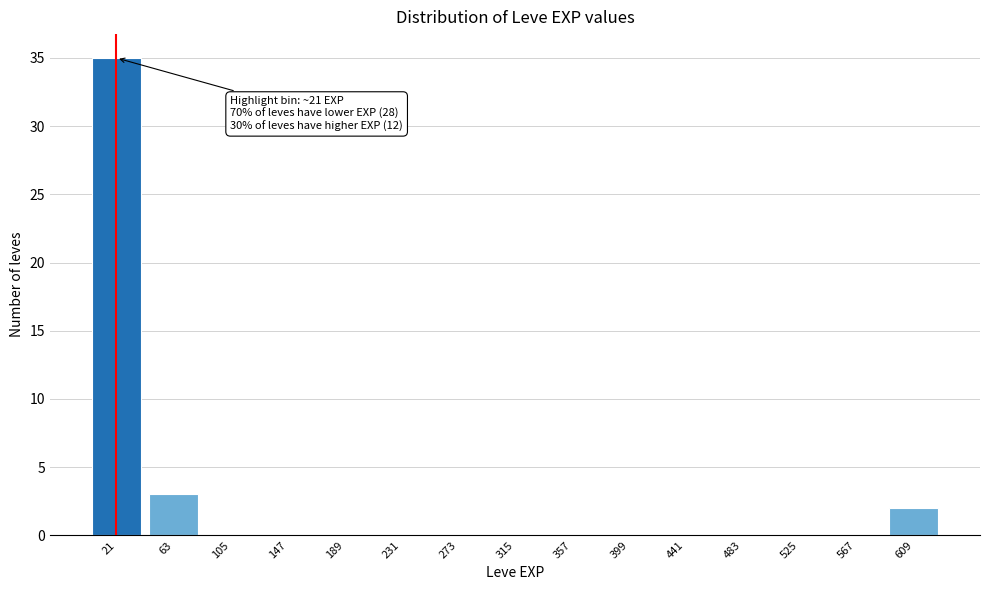

Which range on the x-axis has the tallest bar?

0 to 45